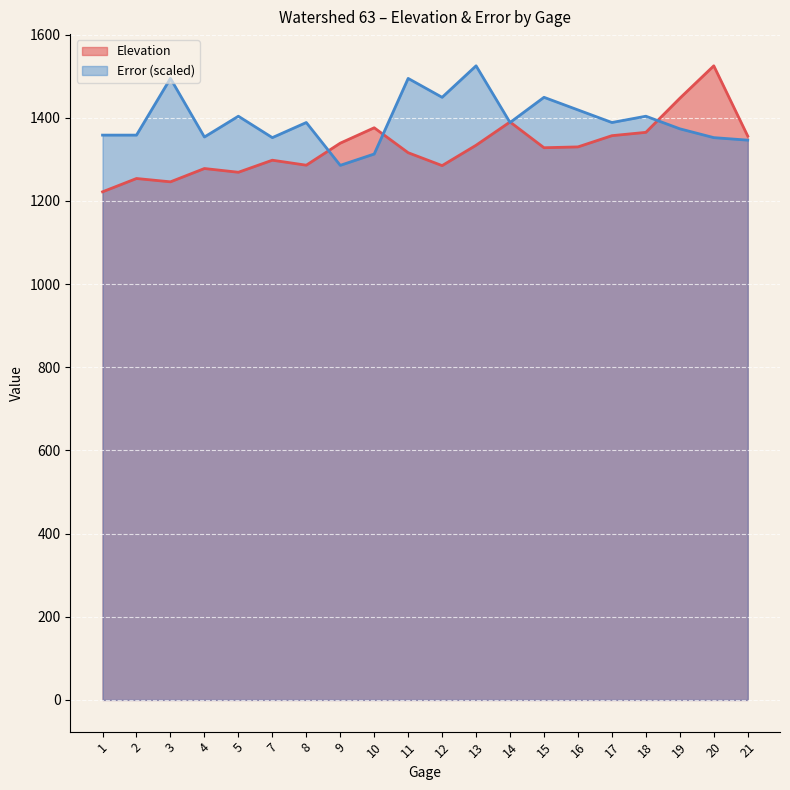

What is the sum of all Error values?

27898.7